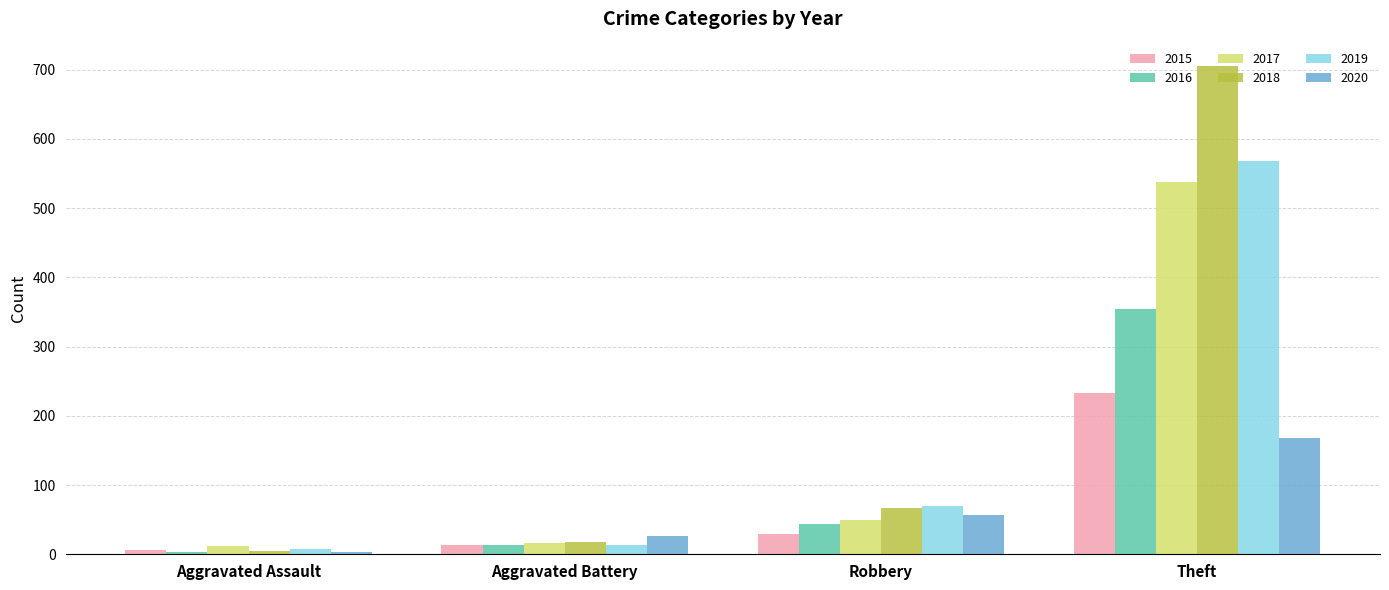

How many values in the 2016 series are below 44?

2